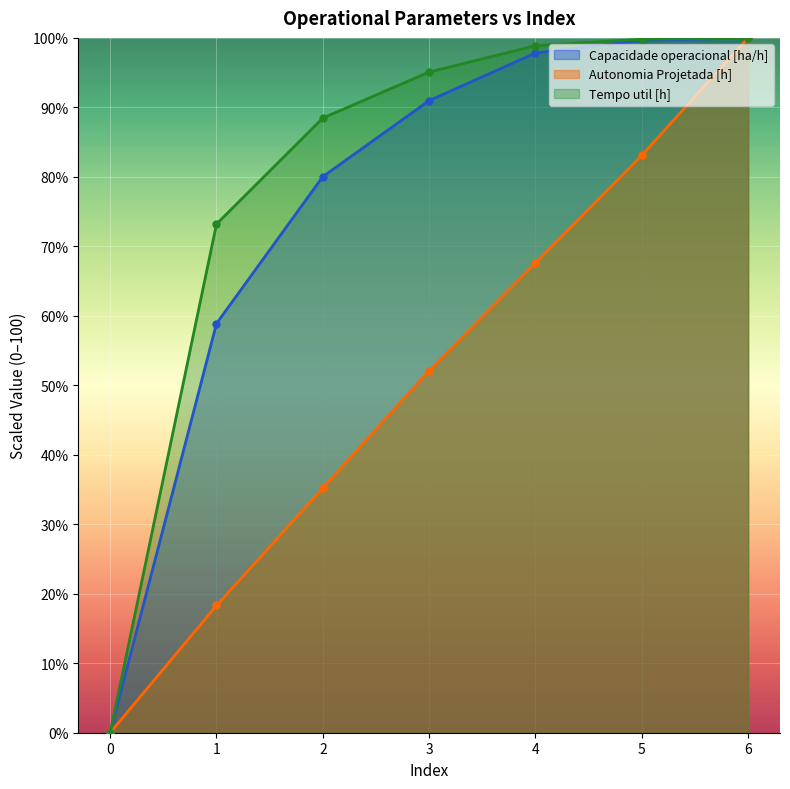

At 0, list the series in order from smallest to largest.

Capacidade operacional [ha/h], Autonomia Projetada [h], Tempo util [h]